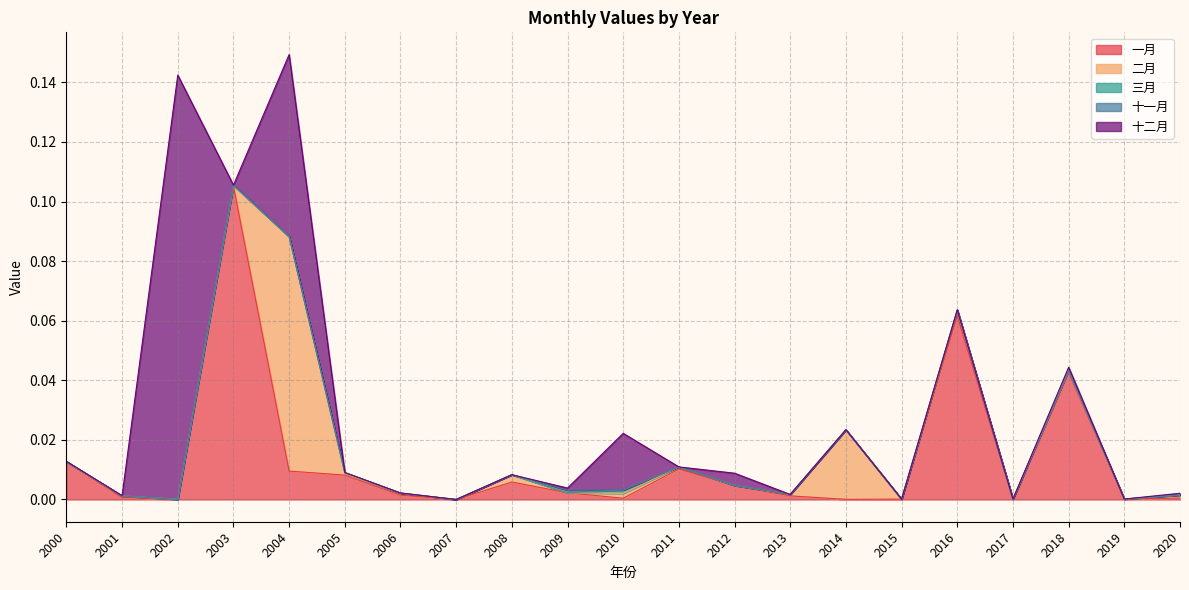

What is the sum of all 一月 values?

0.3